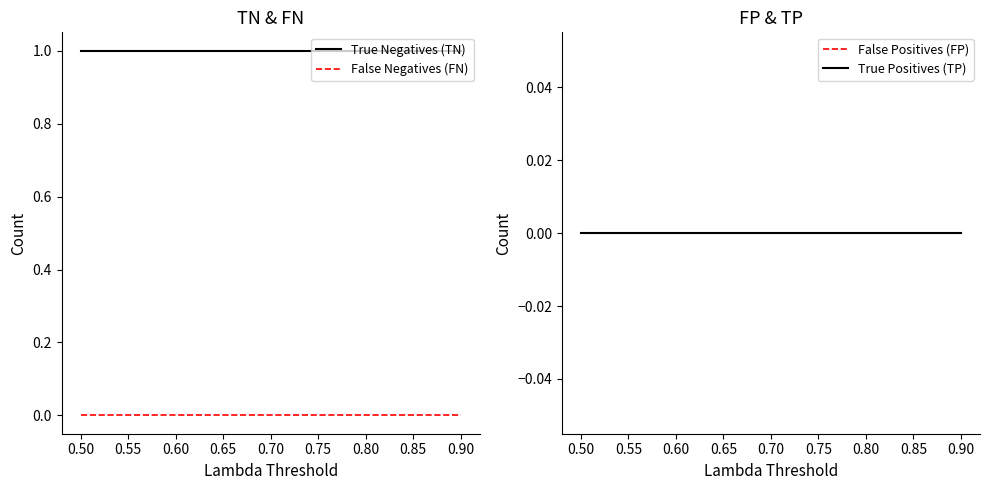

Reading left to right, transcribe all the data shown in this chart.

True Negatives (TN): 1	1	1	1	1	1	1	1	1
False Negatives (FN): 0	0	0	0	0	0	0	0	0
False Positives (FP): 0	0	0	0	0	0	0	0	0
True Positives (TP): 0	0	0	0	0	0	0	0	0